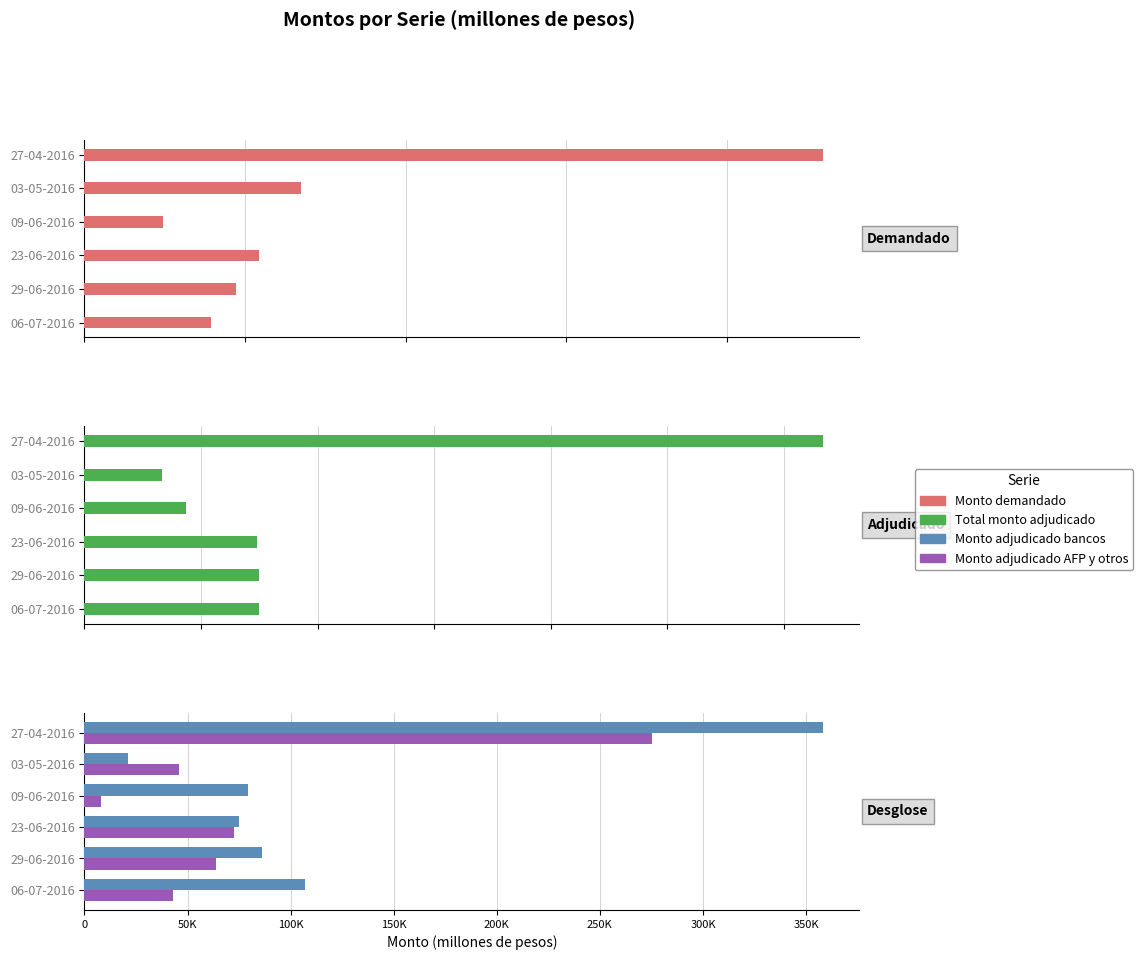

Is the value of Total monto adjudicado at 29-06-2016 greater than the value of Monto adjudicado bancos at 27-04-2016?

No